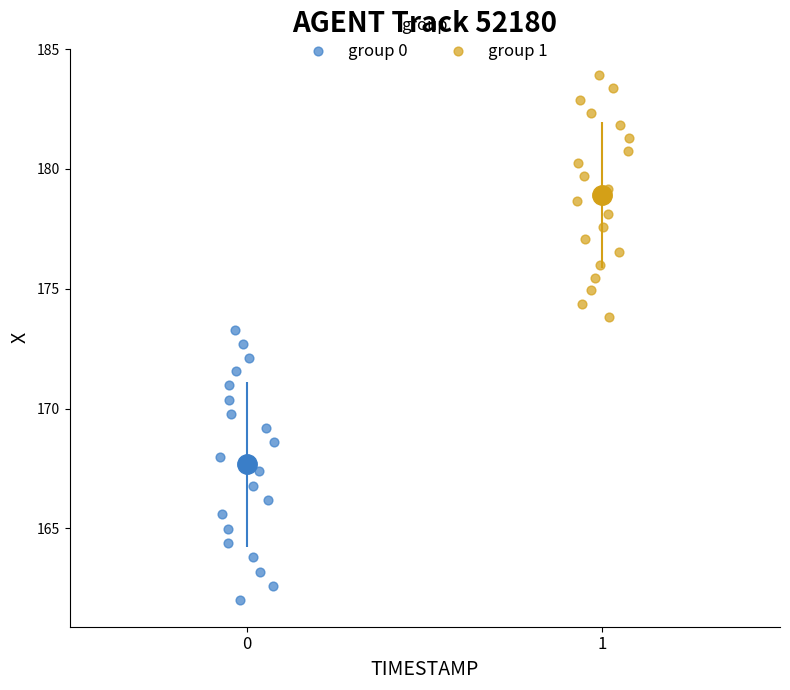

What are all the series names shown in the legend?

group 0, group 1